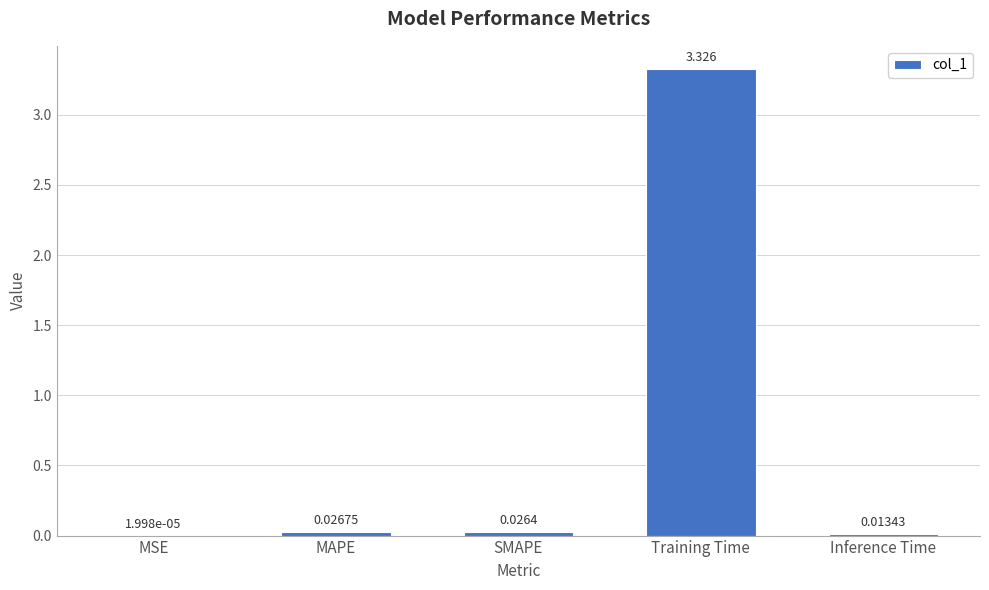

At which category does the chart reach its peak across all series?

Training Time